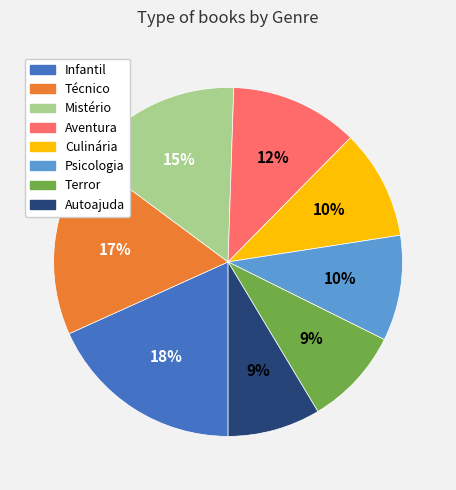

Is there any slice that represents more than half of the pie?

No